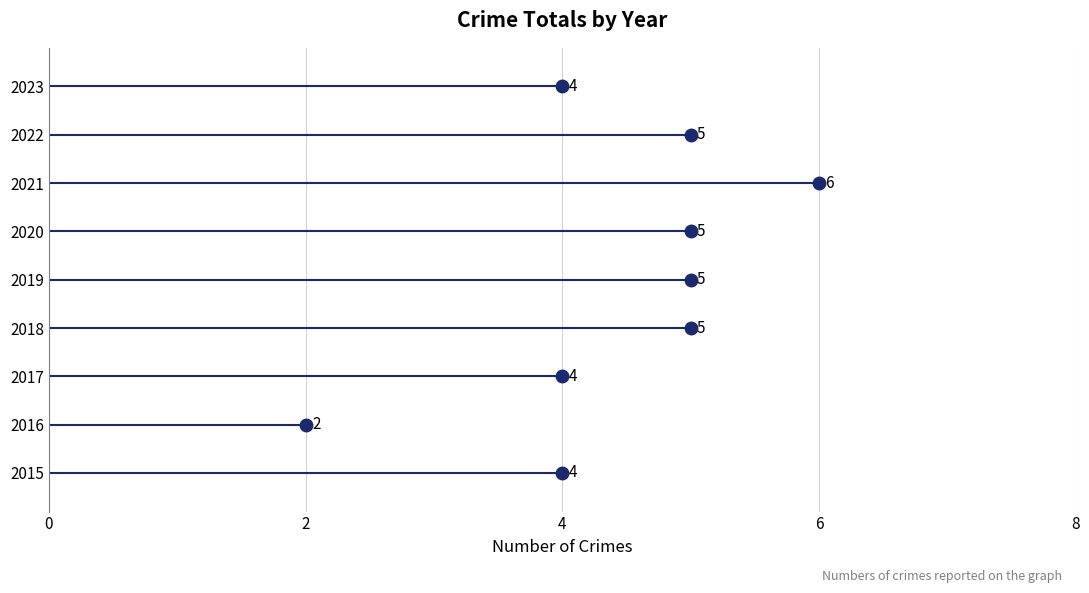

What is the value of the 2nd point from the left?

2